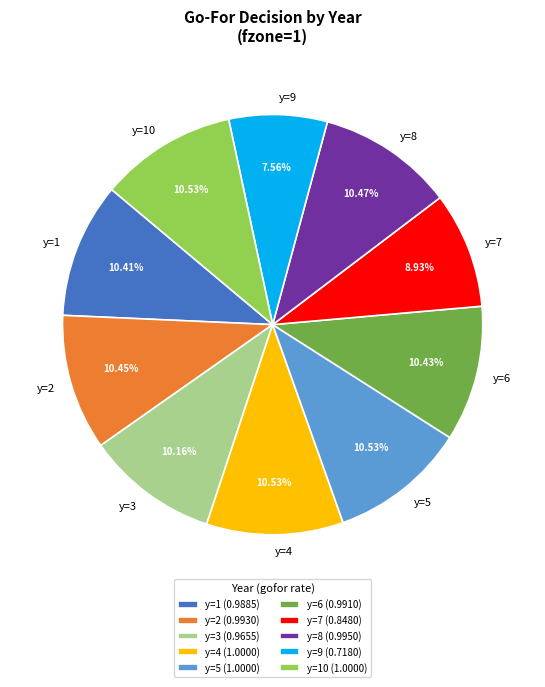

Is there a majority slice in this chart?

No